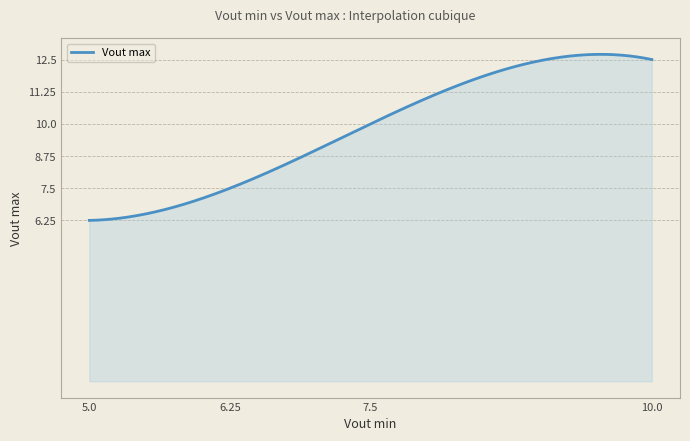

How many lines are shown in the chart?

1